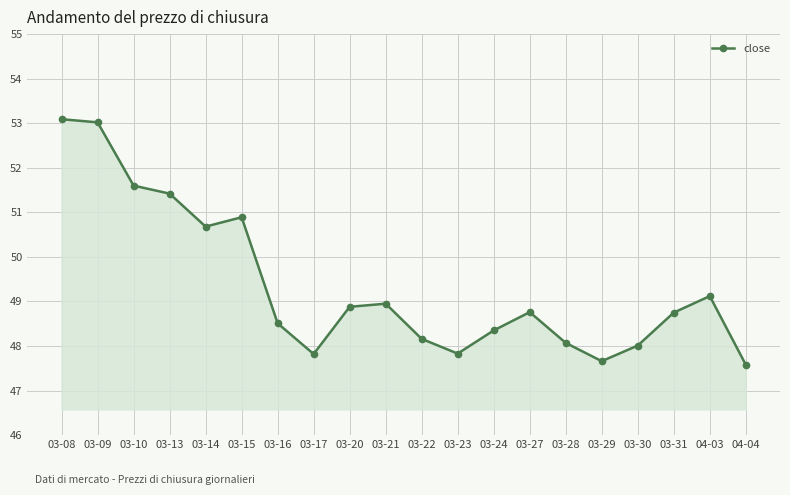

What is the difference between the values at 03-14 and 03-13?

0.7